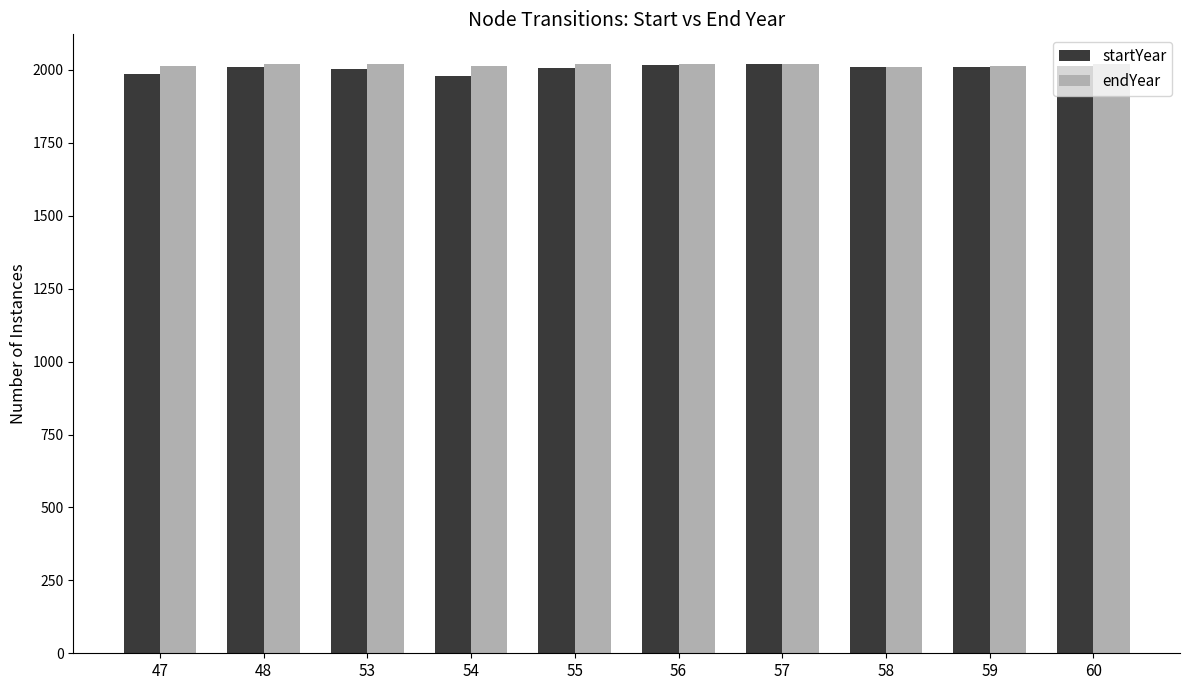

What is the difference between the highest and lowest values at 48?

9.8